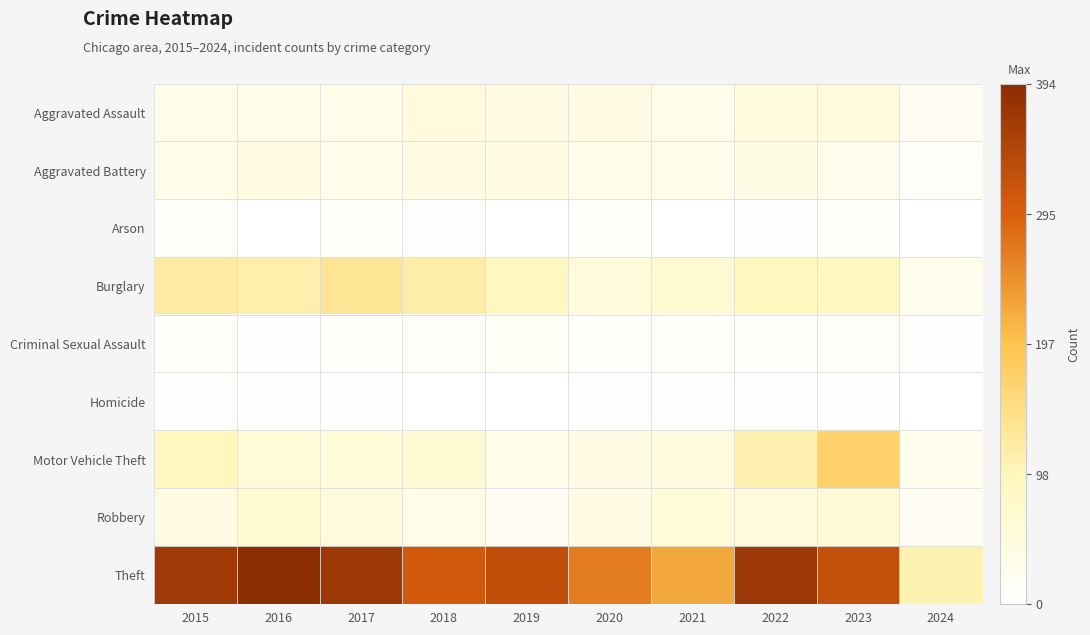

Reading left to right, what are all the values shown in this chart?

Aggravated Assault: 2015=32	2016=32	2017=32	2018=50	2019=43	2020=39	2021=32	2022=48	2023=50	2024=18
Aggravated Battery: 2015=31	2016=41	2017=32	2018=37	2019=44	2020=35	2021=31	2022=36	2023=30	2024=9
Arson: 2015=9	2016=1	2017=5	2018=2	2019=1	2020=6	2021=0	2022=2	2023=5	2024=0
Burglary: 2015=123	2016=113	2017=133	2018=117	2019=92	2020=55	2021=67	2022=95	2023=91	2024=28
Criminal Sexual Assault: 2015=9	2016=3	2017=7	2018=9	2019=11	2020=6	2021=10	2022=7	2023=9	2024=2
Homicide: 2015=3	2016=2	2017=2	2018=0	2019=0	2020=4	2021=2	2022=2	2023=3	2024=0
Motor Vehicle Theft: 2015=96	2016=59	2017=59	2018=63	2019=35	2020=40	2021=49	2022=110	2023=171	2024=28
Robbery: 2015=41	2016=69	2017=55	2018=33	2019=17	2020=40	2021=59	2022=50	2023=61	2024=18
Theft: 2015=369	2016=394	2017=372	2018=305	2019=325	2020=266	2021=224	2022=372	2023=321	2024=108